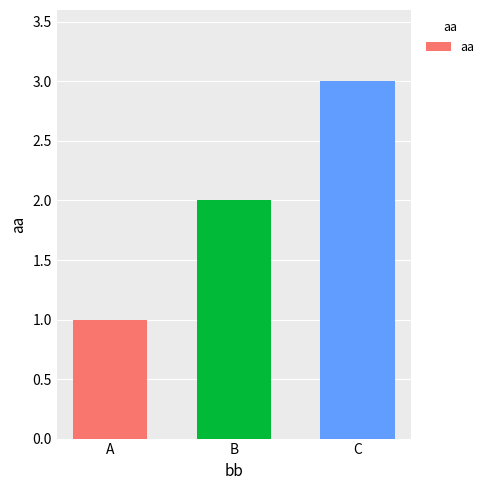

List the labels in order of value, smallest first.

A, B, C